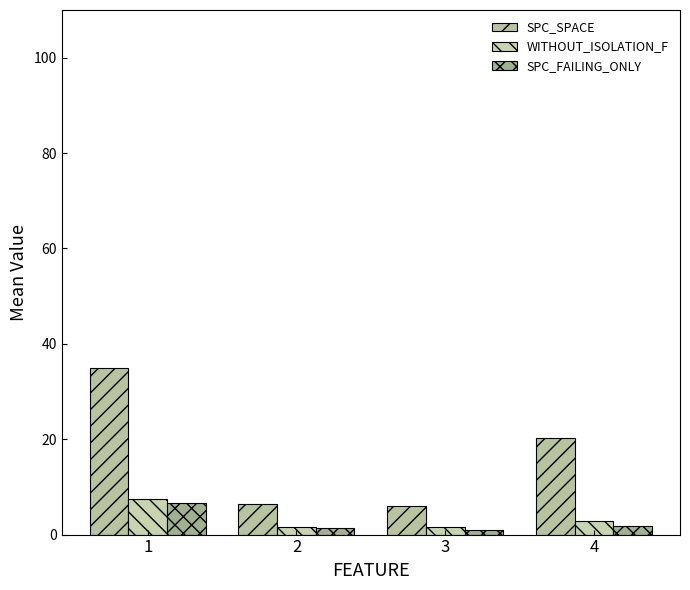

What is the difference between the highest and lowest values at 2?

5.0